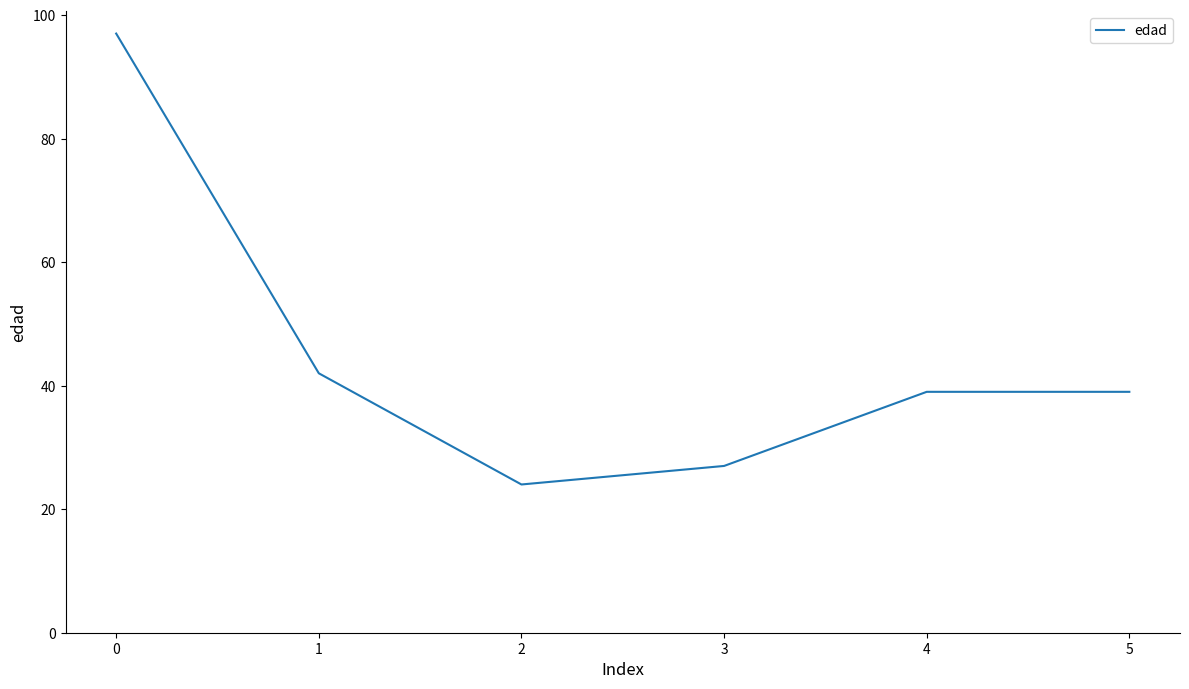

What is the difference between the values at 5 and 0?

58